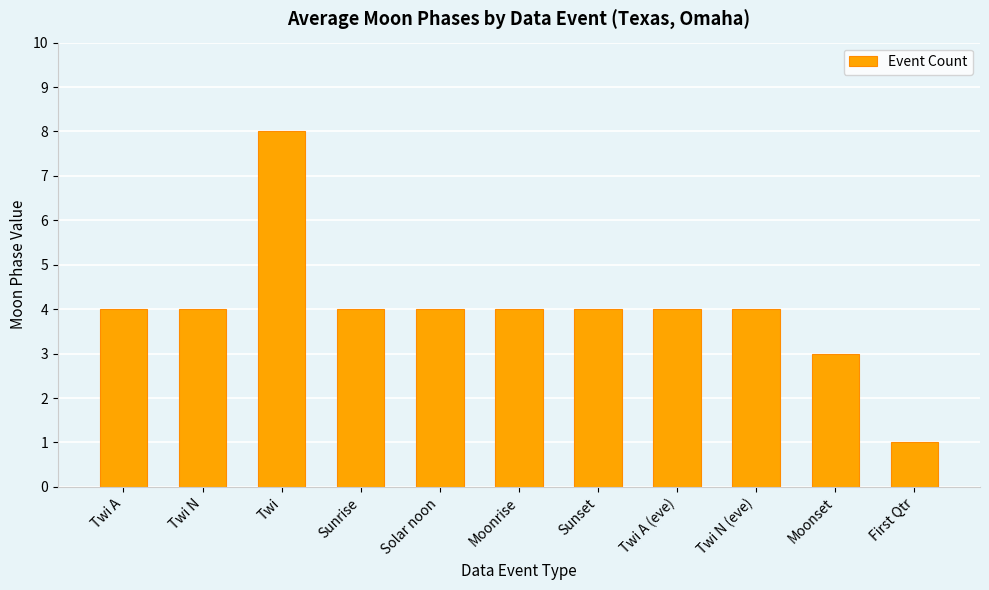

How many bars are there in total?

11